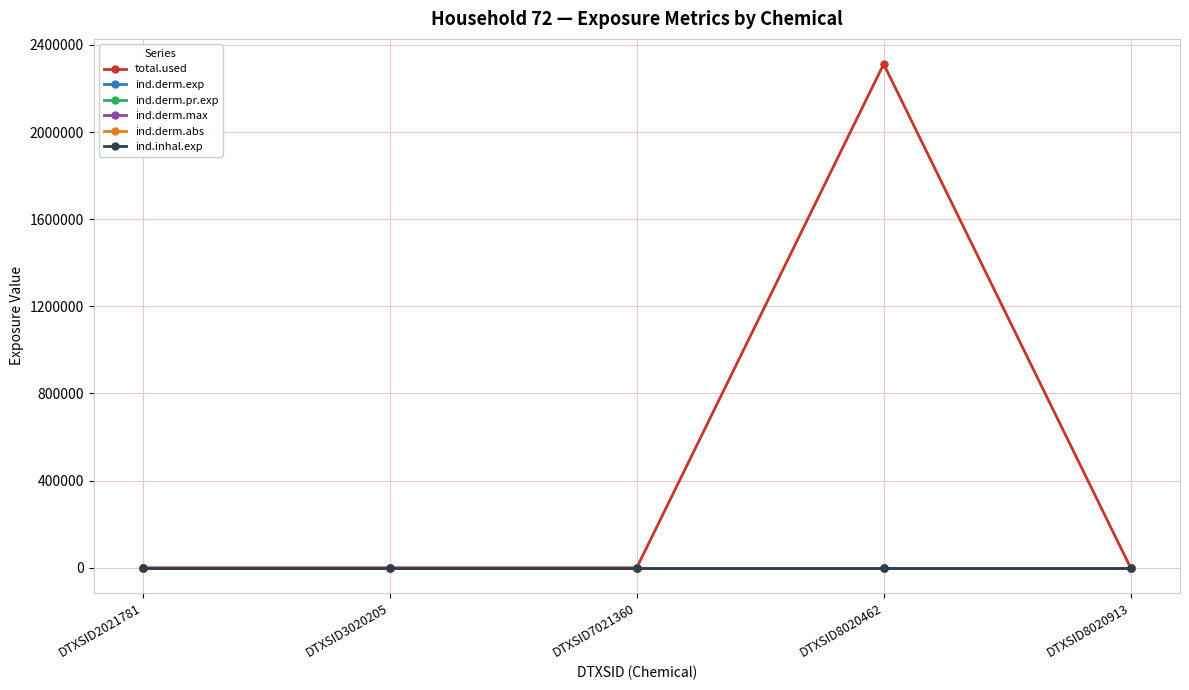

Rank the series by their maximum value, from lowest to highest.

ind.derm.max, ind.inhal.exp, ind.derm.abs, ind.derm.exp, ind.derm.pr.exp, total.used